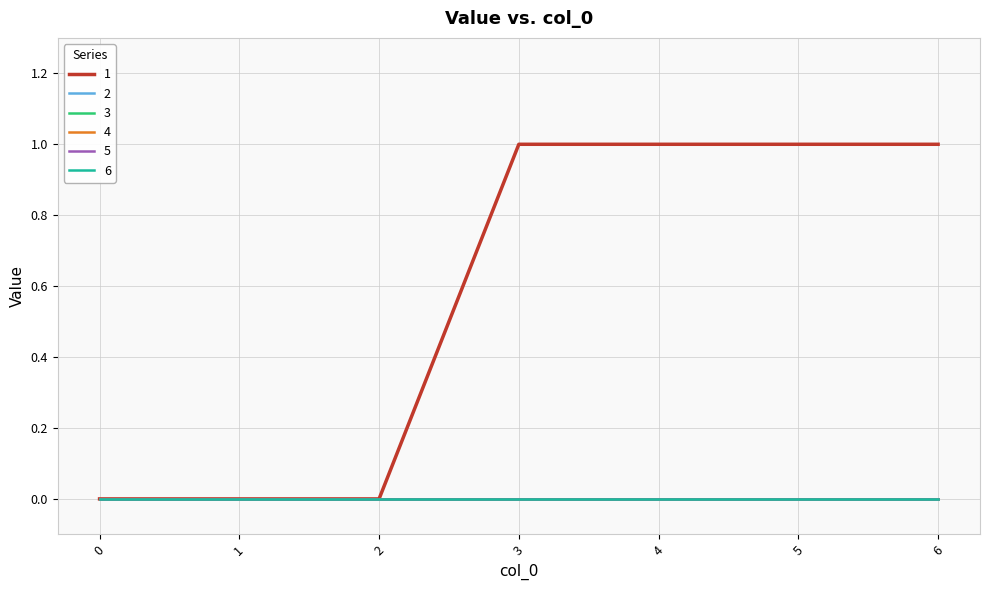

Is this an area chart (filled region under the line)?

No